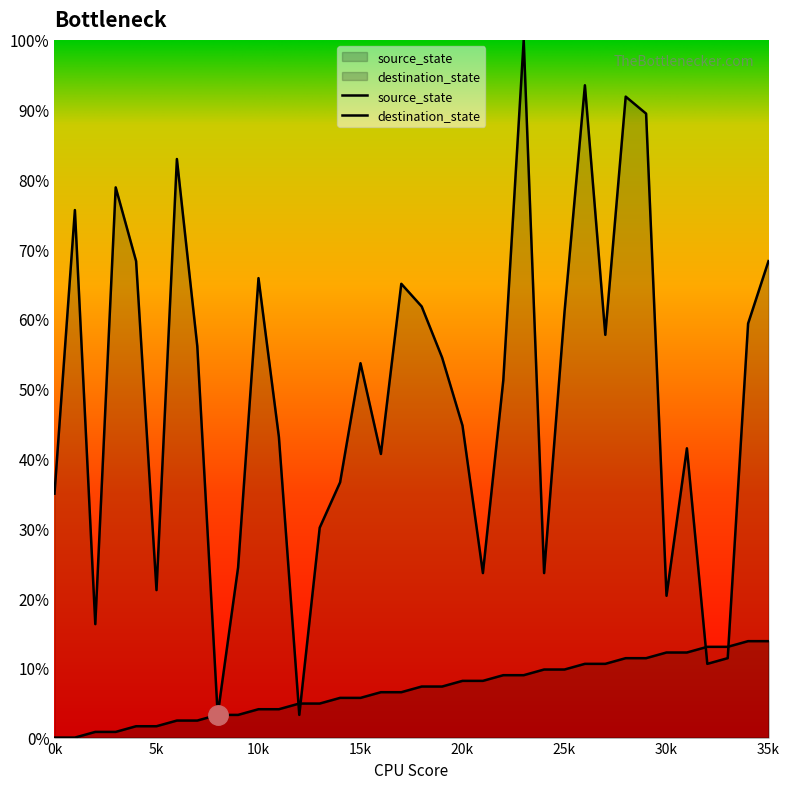

What is the difference between the maximum and minimum values in the source_state series?

13.8